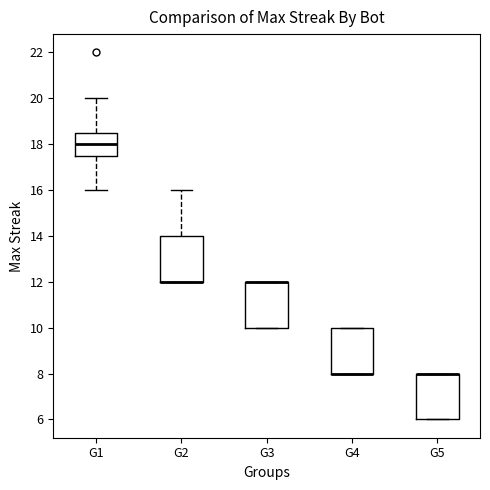

Reading left to right, transcribe this box plot: for each box, give where its median line is, the range the box spans, and where its two whiskers end, as read against the y-axis. The values are not printed on the chart, so give them approximately, as read against the axis.

G1: median 18.0, box 17.6 to 18.6, whiskers 16.0 to 20.0
G2: median 12.0 (drawn on the box's lower edge), box 12.0 to 14.0, whiskers 12.0 to 16.0
G3: median 12.0 (drawn on the box's upper edge), box 10.0 to 12.0, whiskers 10.0 to 12.0
G4: median 8.0 (drawn on the box's lower edge), box 8.0 to 10.0, whiskers 8.0 to 10.0
G5: median 8.0 (drawn on the box's upper edge), box 6.0 to 8.0, whiskers 6.0 to 8.0